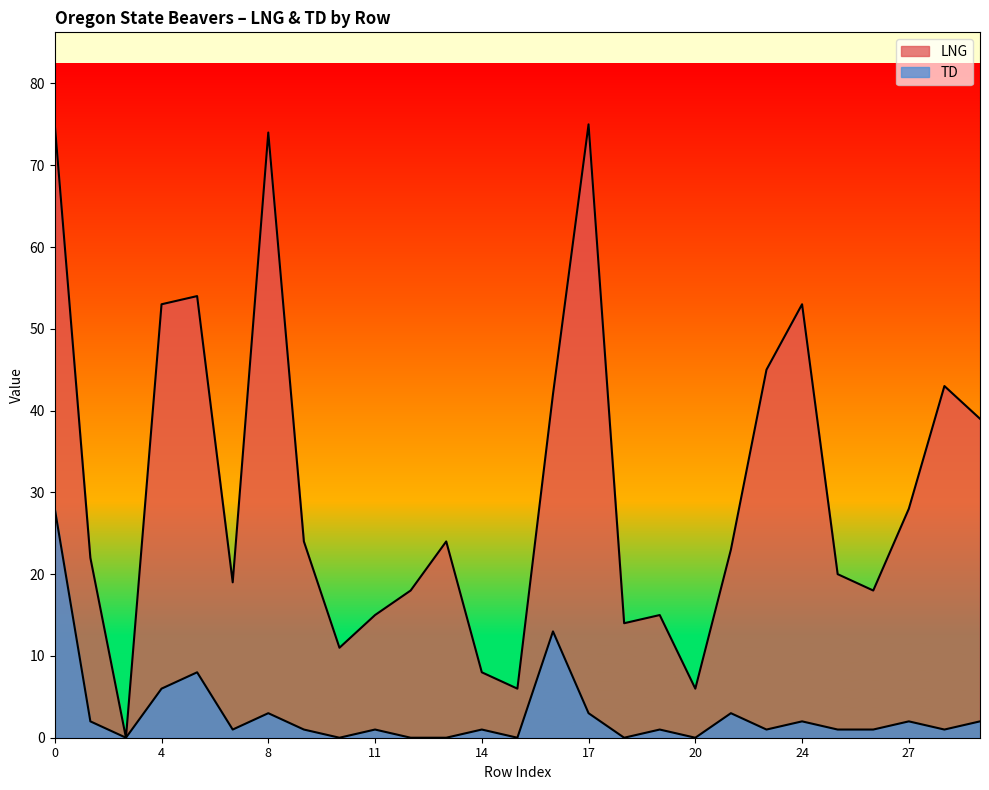

The TD series shows 3 at 22. True or false?

True